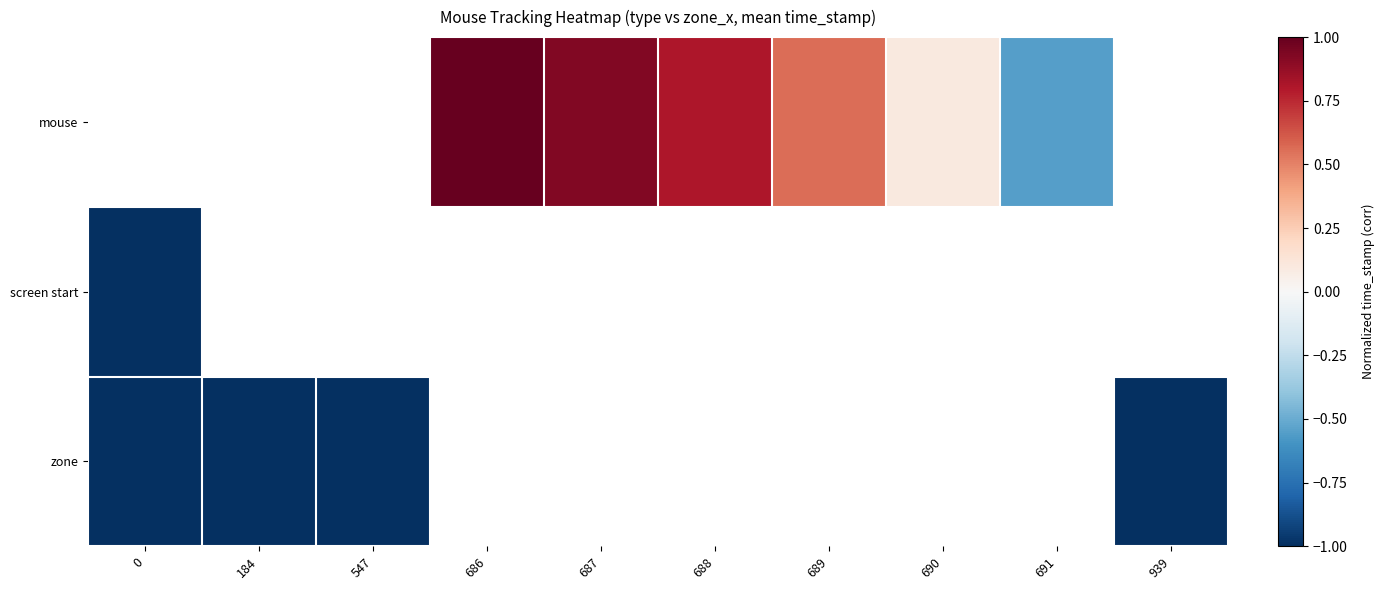

How many values in mouse are below zero?

1